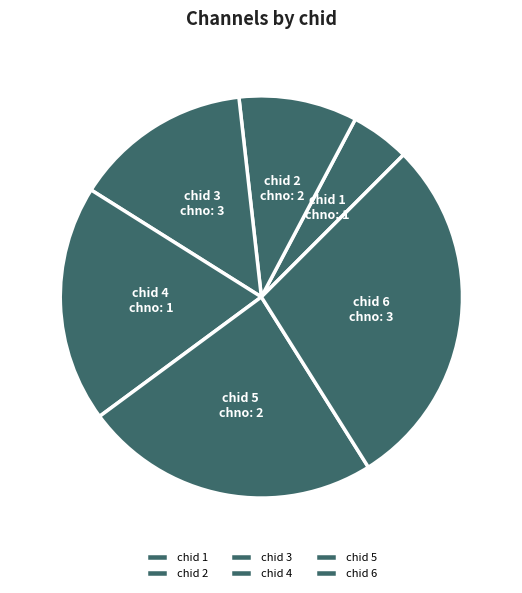

How many segments does this pie chart have?

6